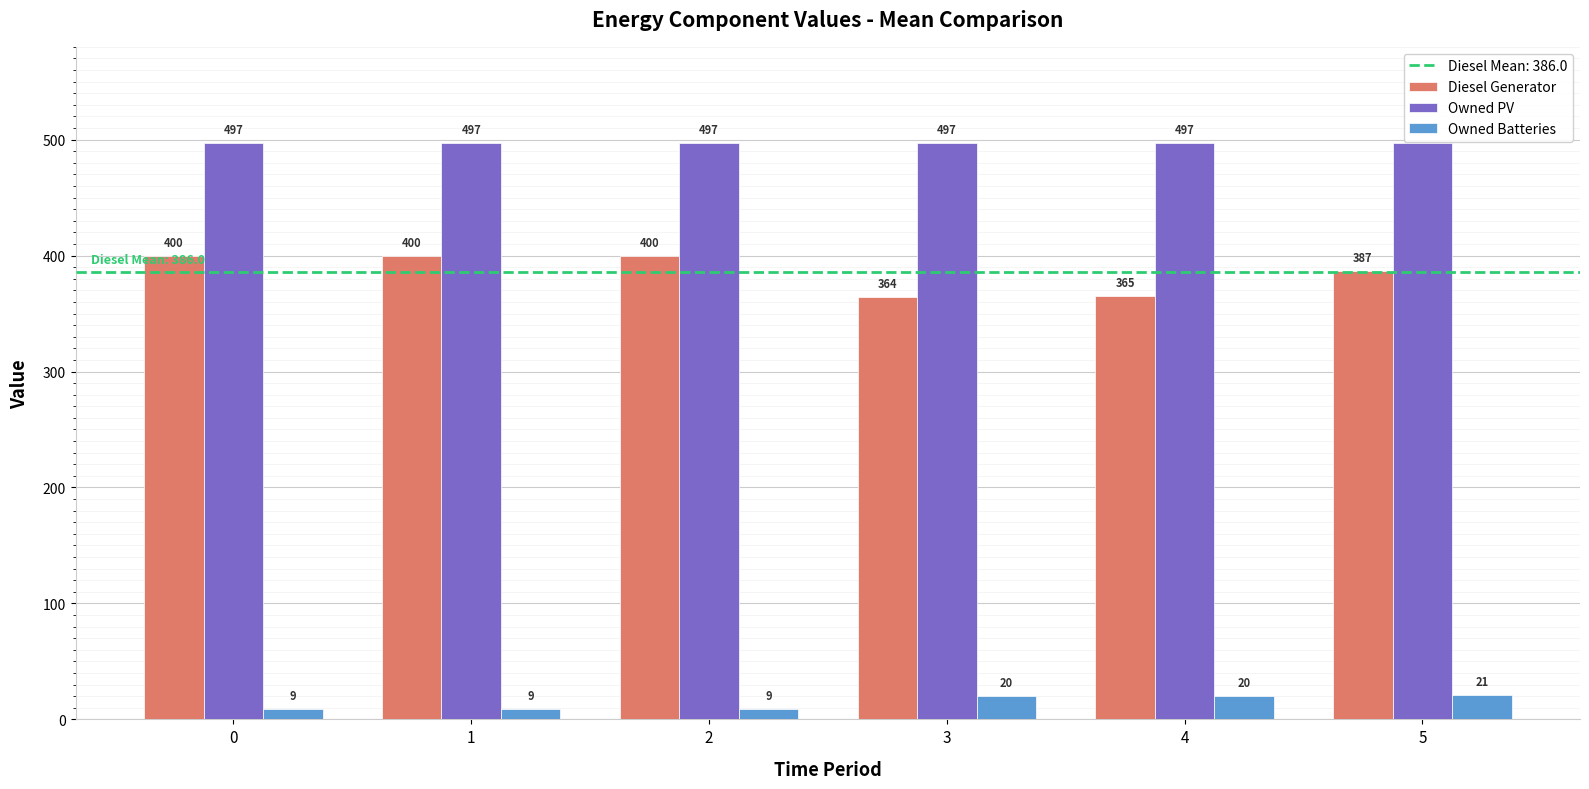

List the series in order of their peak value, highest first.

Owned PV, Diesel Generator, Owned Batteries